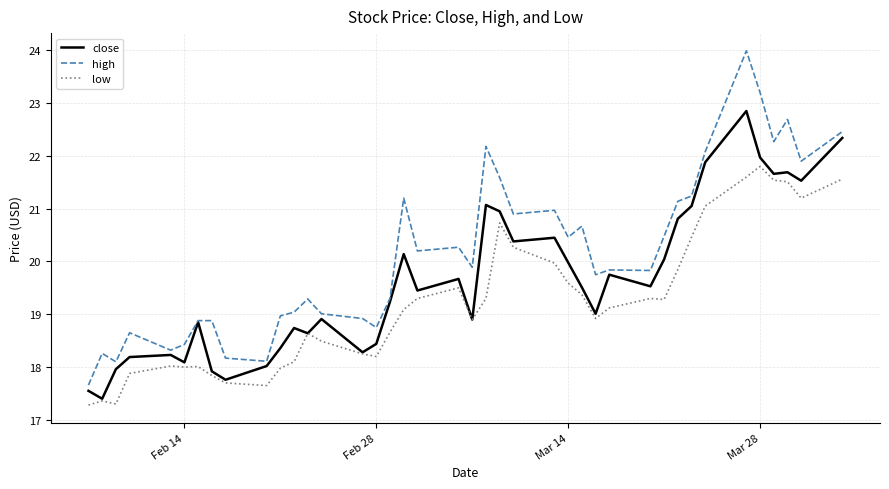

What is the maximum value for low?

21.8